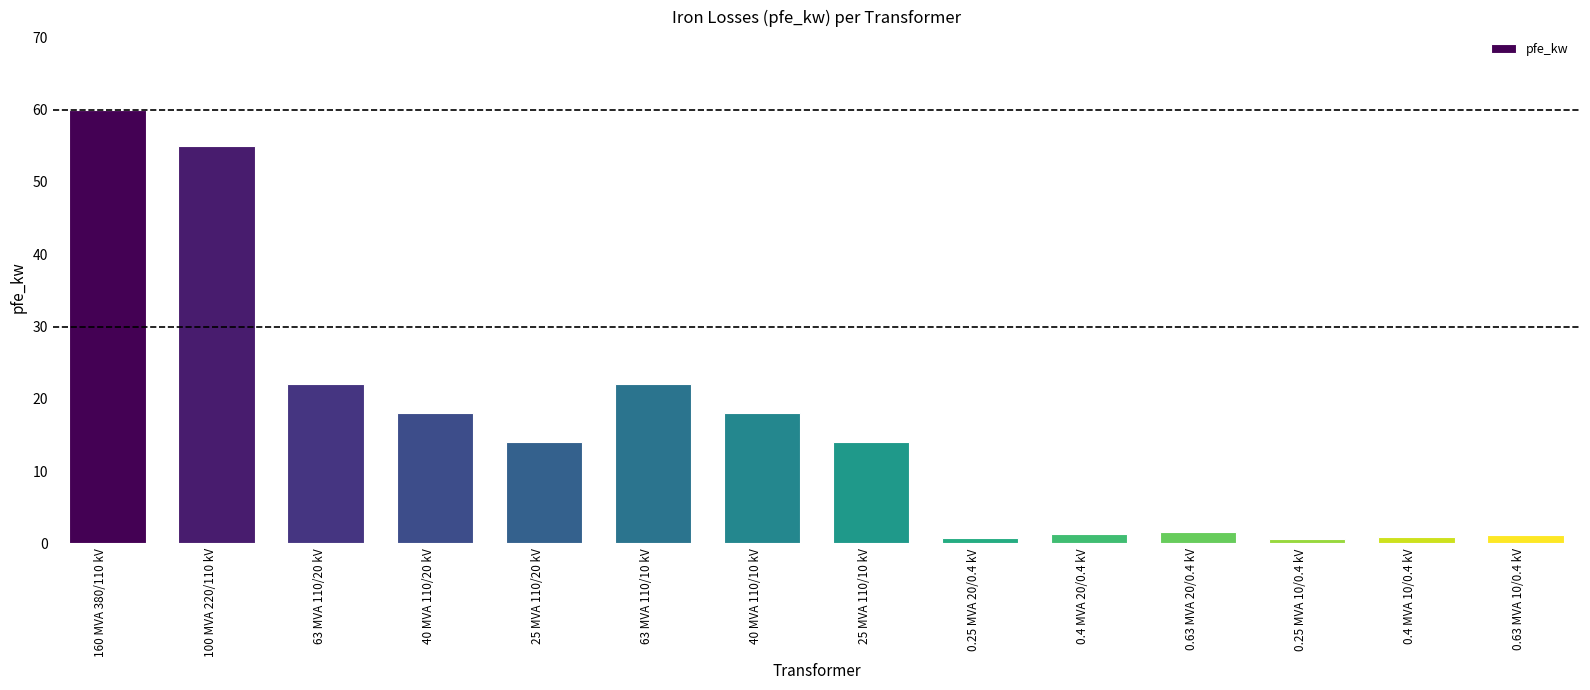

How many distinct data groups are displayed?

1